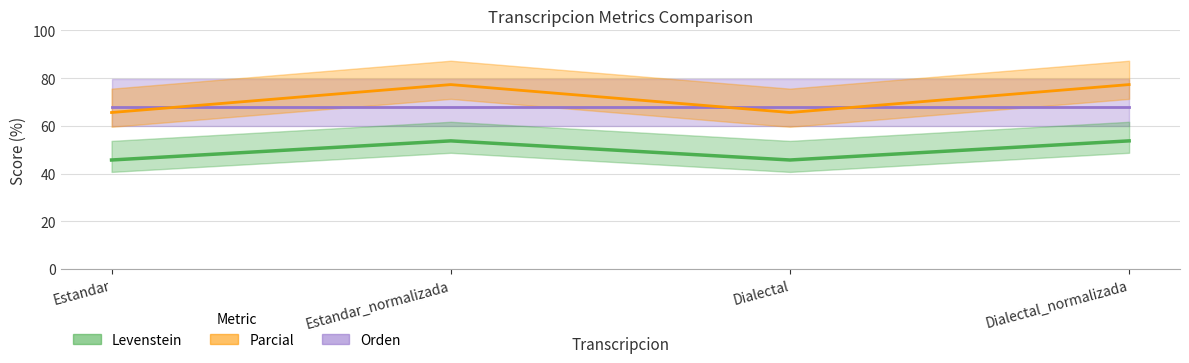

At which category does the chart reach its peak across all series?

Estandar_normalizada